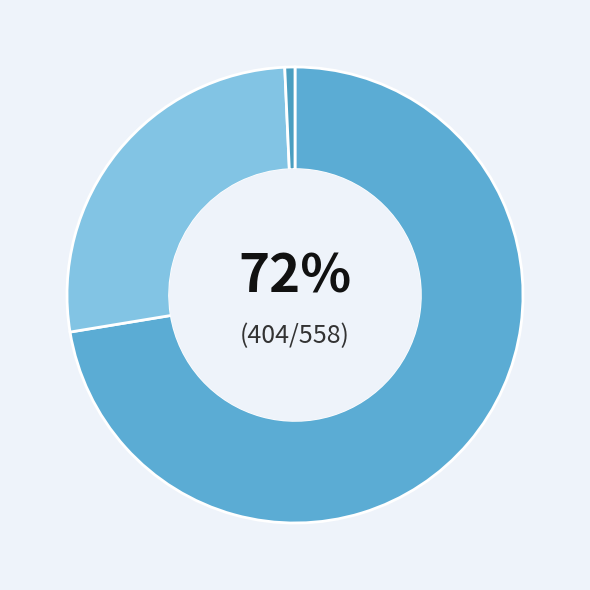

How many slices are in this pie chart?

3